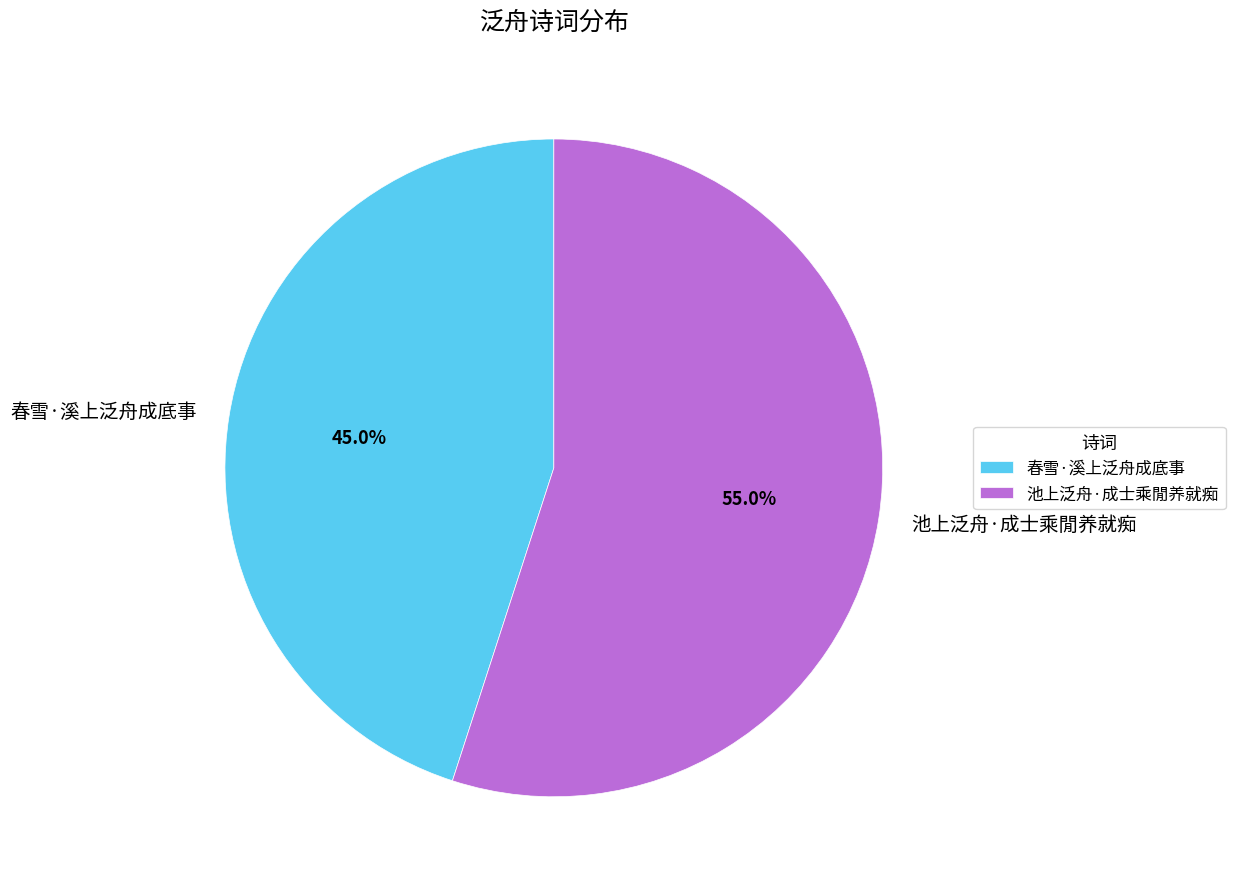

The 春雪·溪上泛舟成底事 slice represents 45% of the pie. True or false?

True